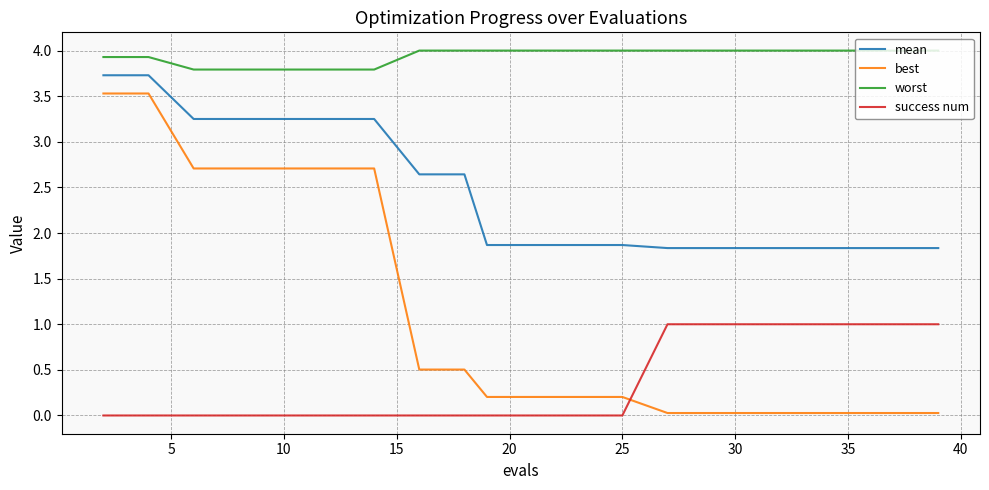

Which series has the largest total across all categories?

worst